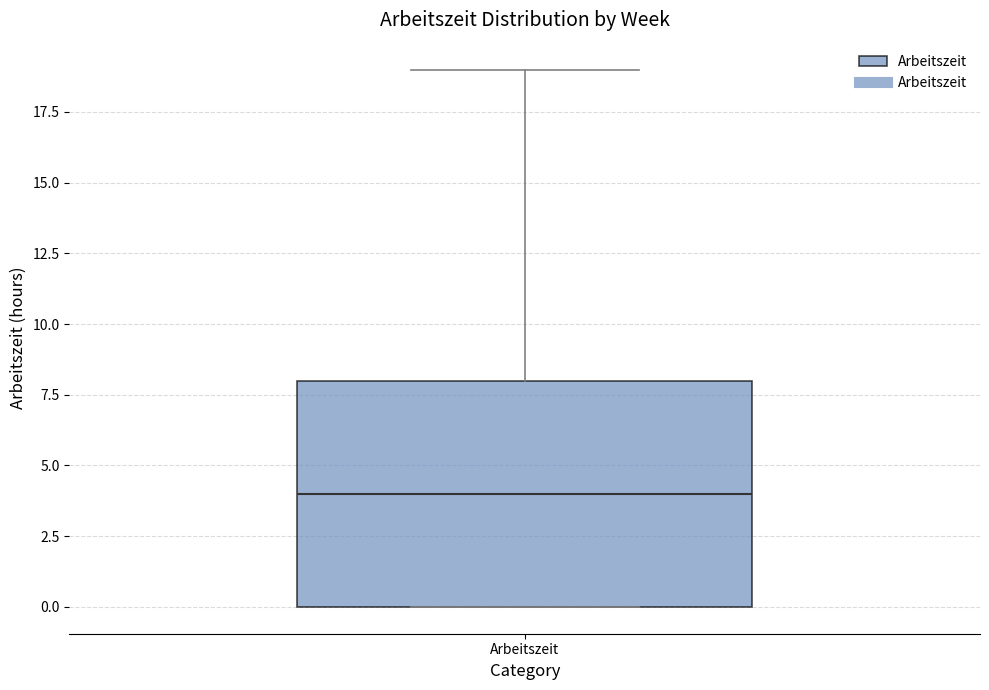

Transcribe this box plot: give where the median line is, the range the box spans, and where the two whiskers end, as read against the y-axis. The values are not printed on the chart, so give them approximately, as read against the axis.

median 4, box 0 to 8, whiskers 0 to 19